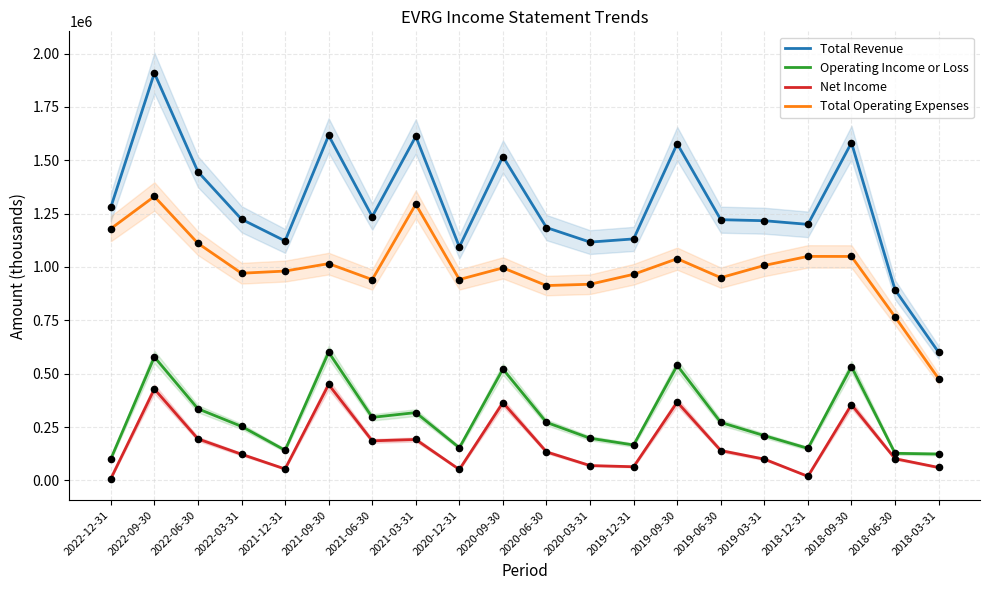

What are all the series names shown in the legend?

Total Revenue, Operating Income or Loss, Net Income, Total Operating Expenses